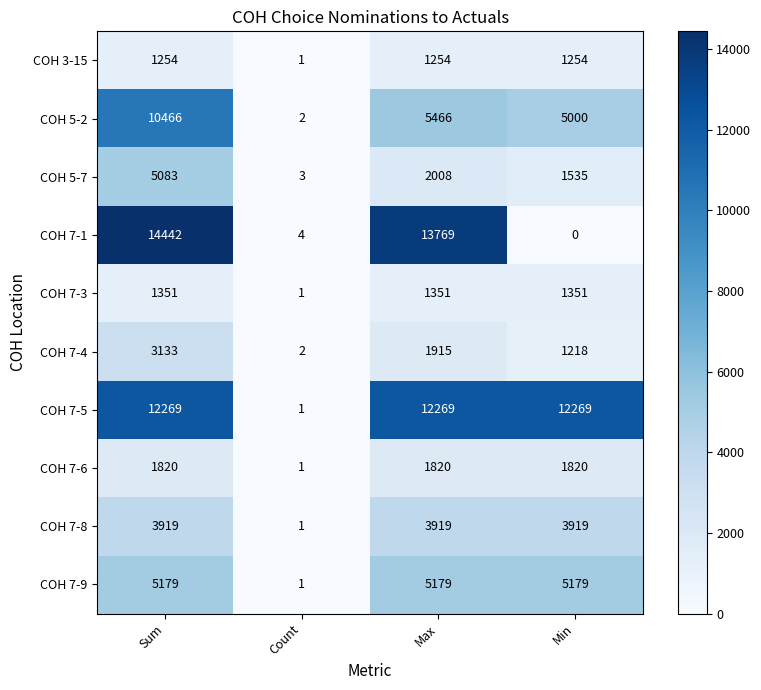

True or false: COH 7-6 has a value of 2803 at Sum.

False